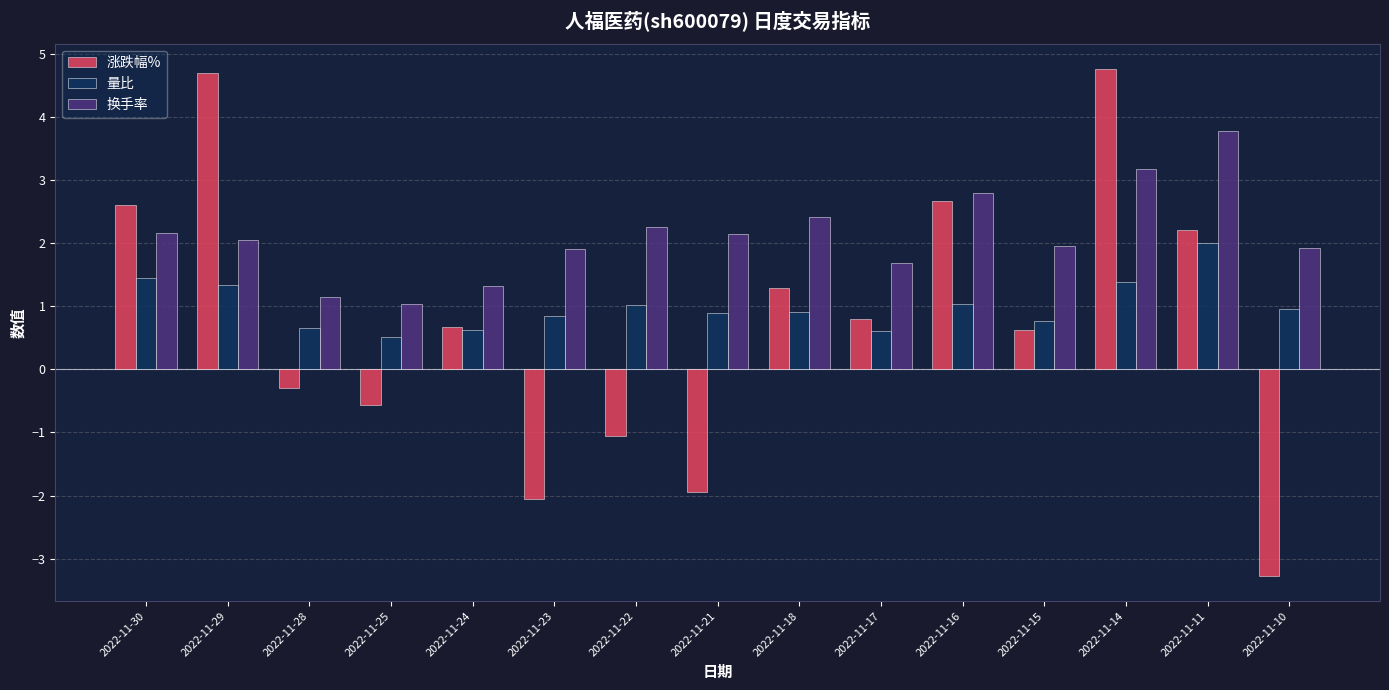

What is the greatest value displayed?

4.8